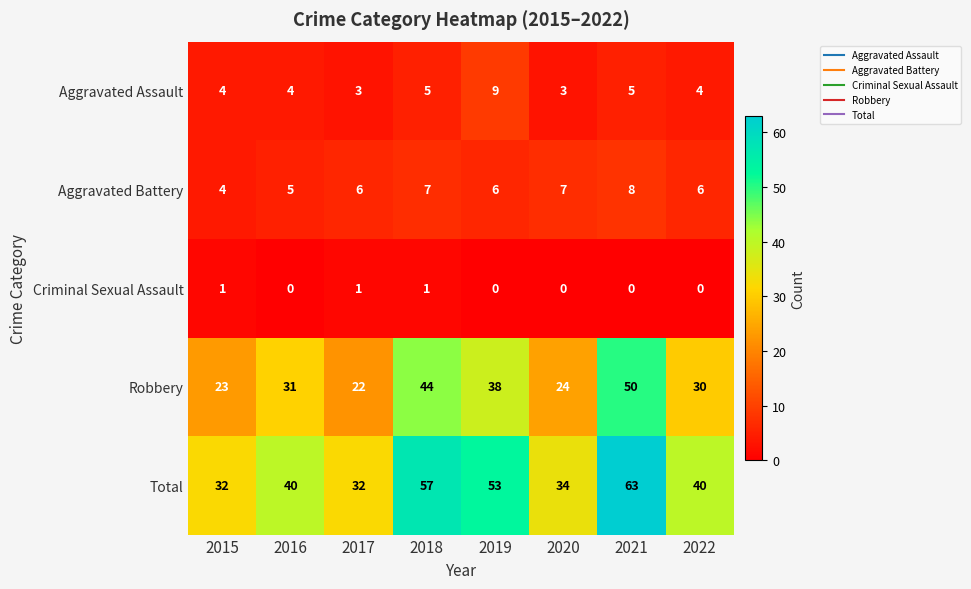

Rank the series by their maximum value, from highest to lowest.

Total, Robbery, Aggravated Assault, Aggravated Battery, Criminal Sexual Assault